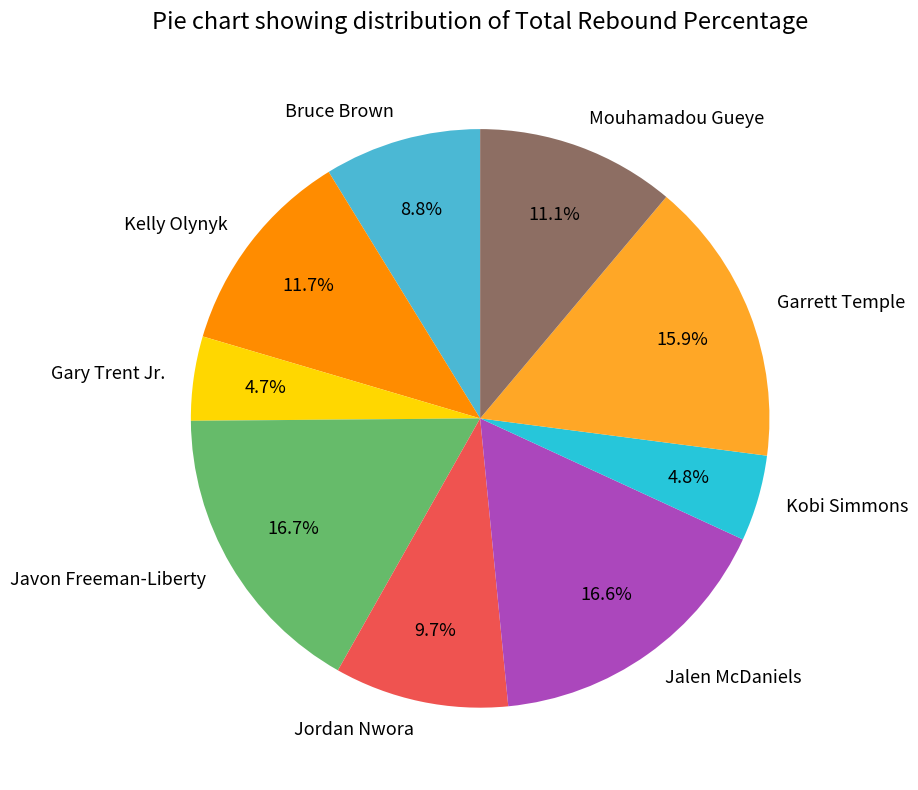

Which has a higher value, Javon Freeman-Liberty or Kobi Simmons?

Javon Freeman-Liberty